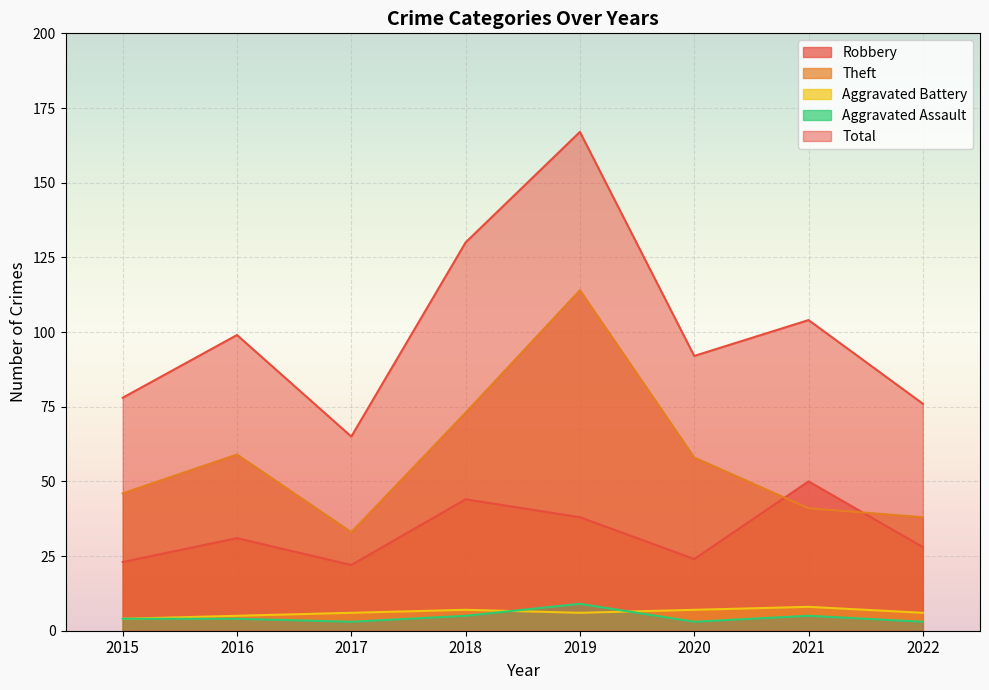

At how many categories does at least one series exceed 63?

8